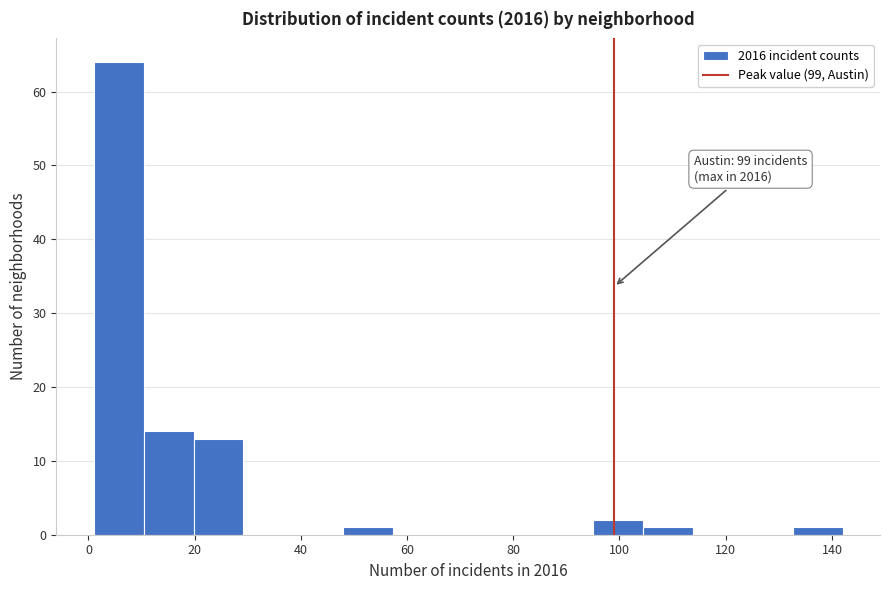

Over which range of the x-axis is the bar tallest?

1.0 to 10.4